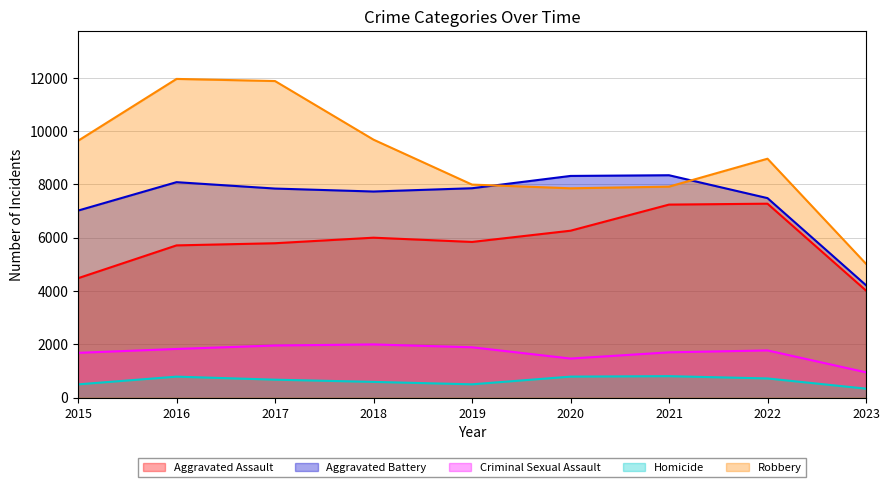

What is the difference between the maximum and minimum values in the Robbery series?

6938